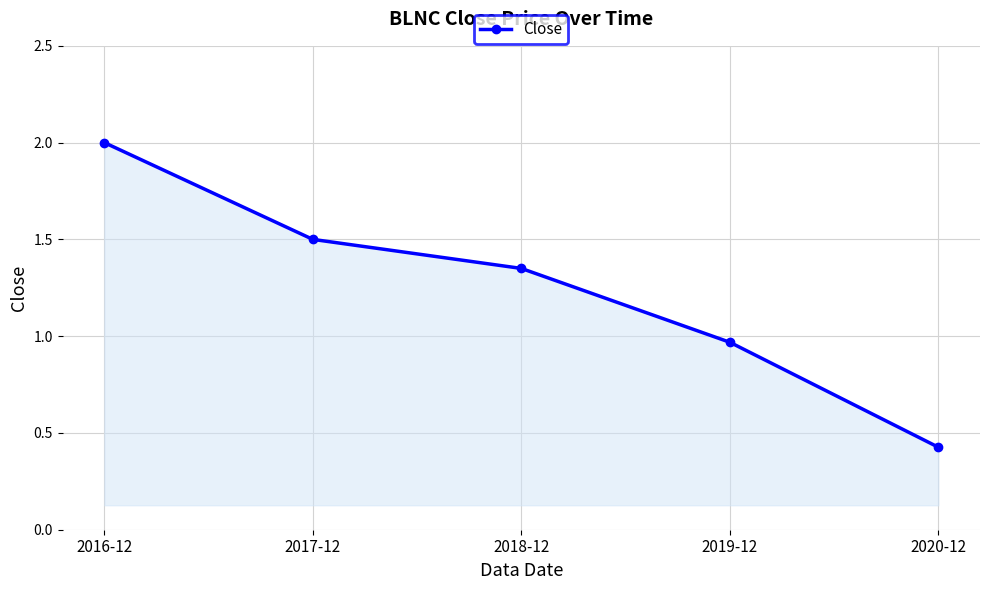

Rank the categories by value from highest to lowest.

2016-12, 2017-12, 2018-12, 2019-12, 2020-12